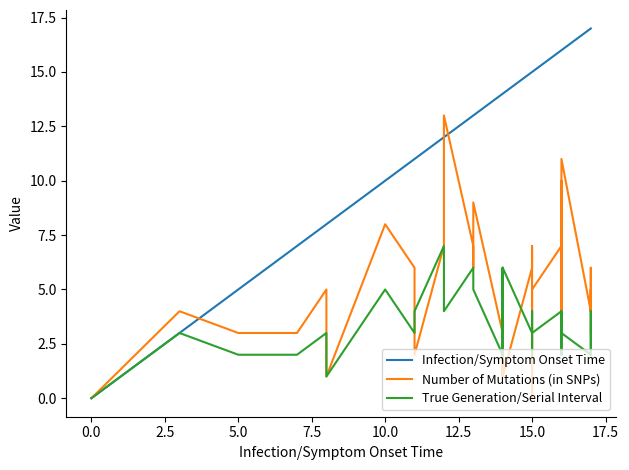

Does the chart display data point markers on the line(s)?

No